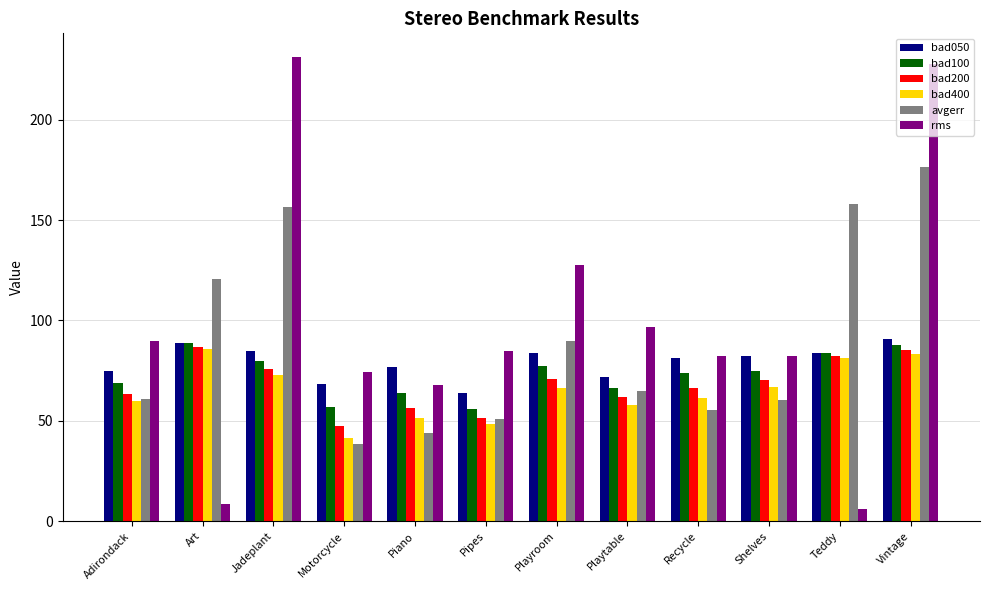

At which category is the sum across all series the highest?

Vintage